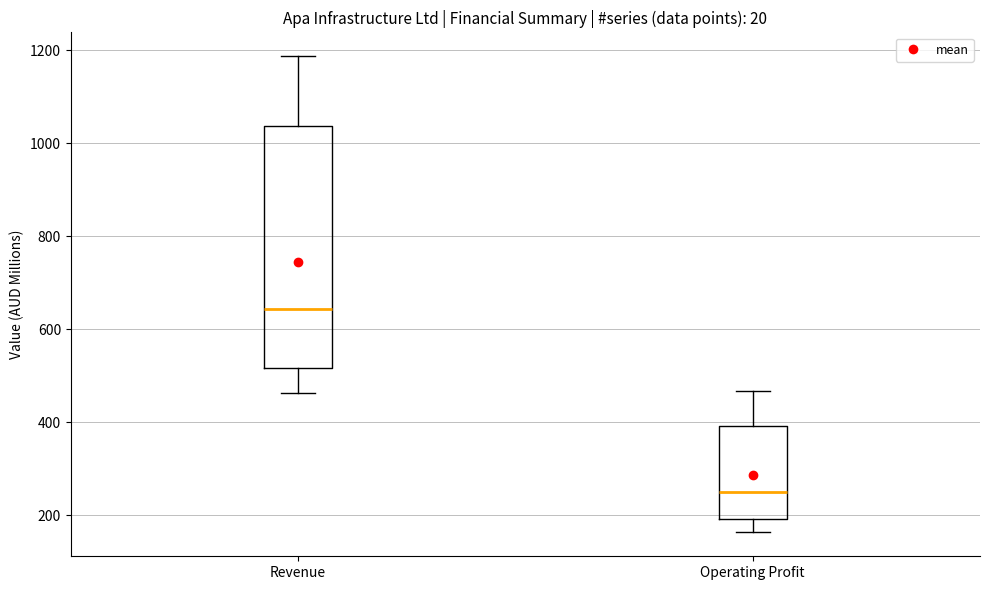

Which box's median line is the lowest?

Operating Profit